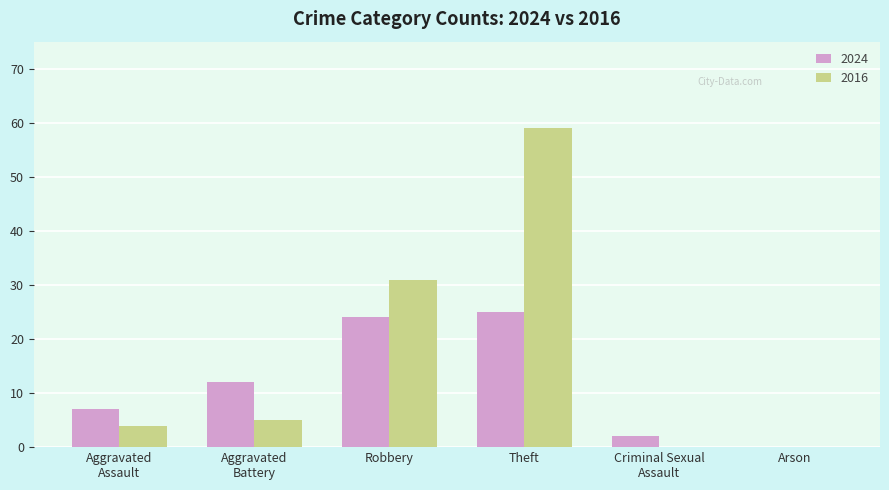

Is the value of 2024 at Theft greater than the value of 2016 at Theft?

No